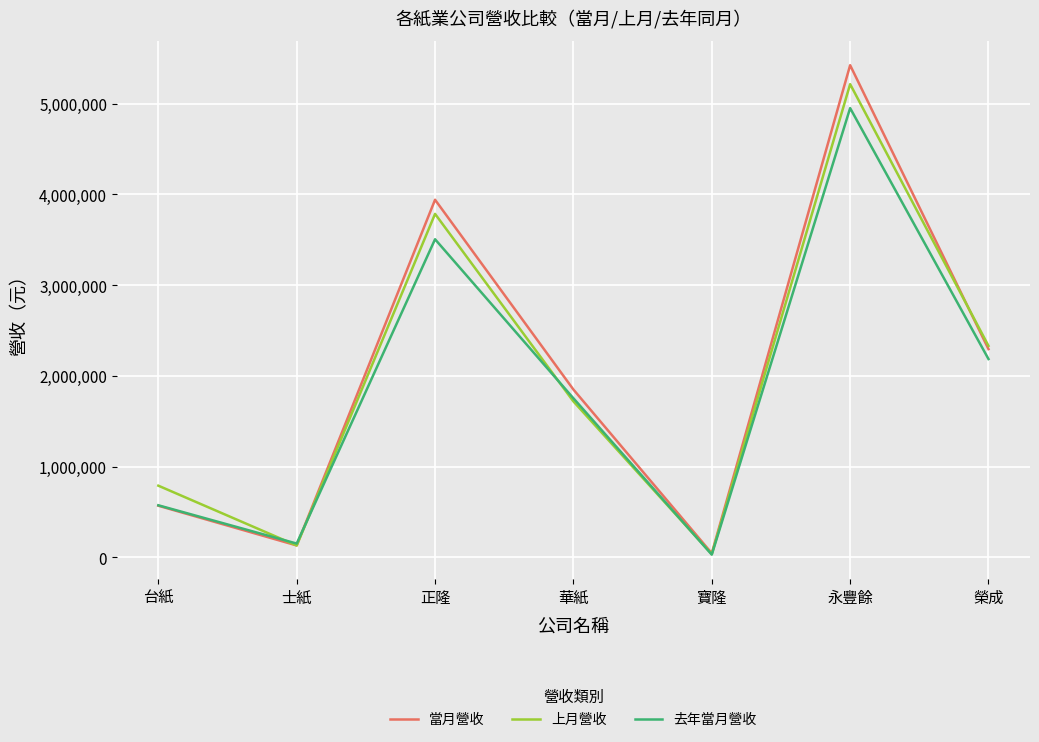

What is the average value of the 上月營收 series?

2000603